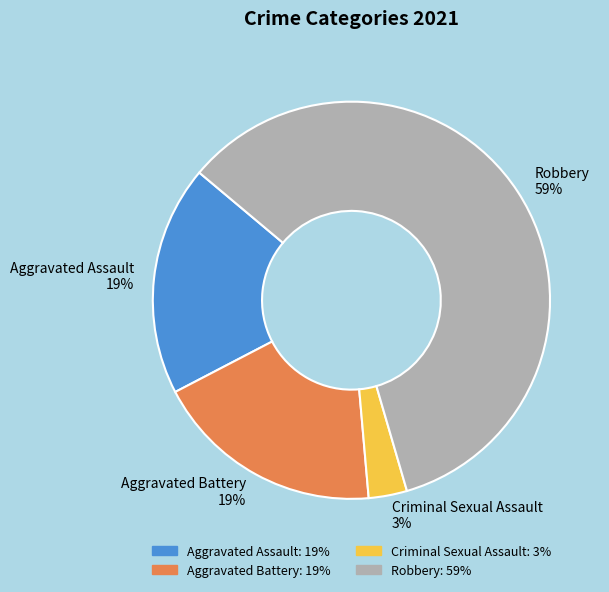

Is it true that Aggravated Assault 19% is 19% of the pie?

True